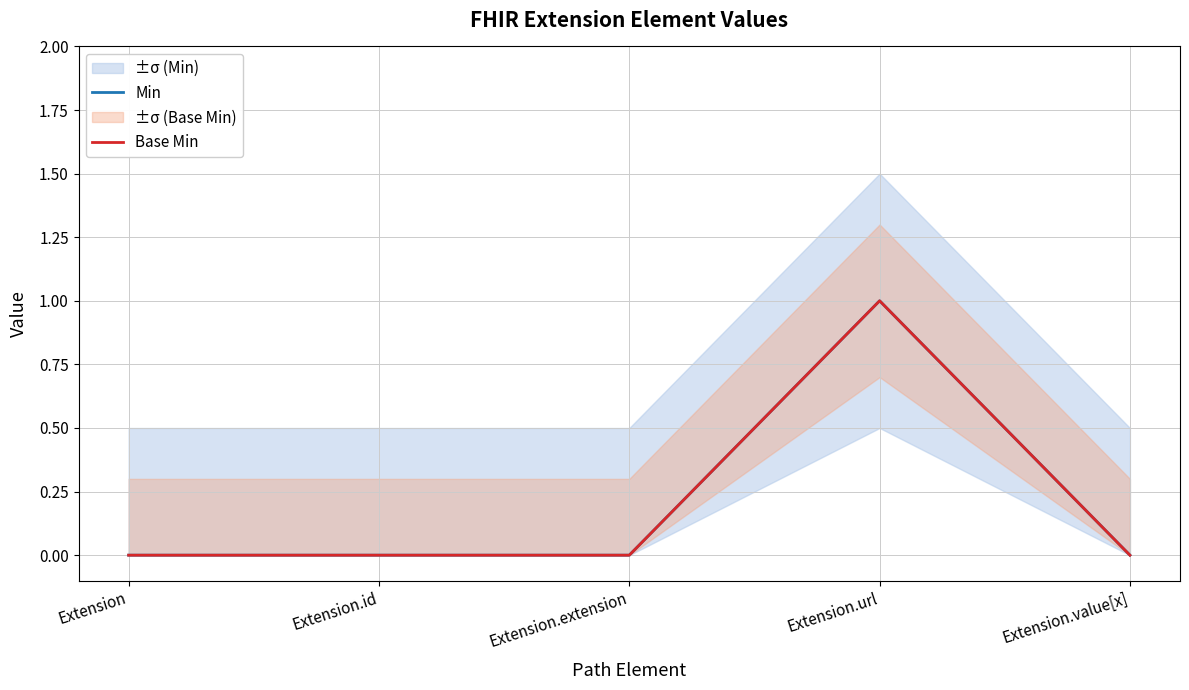

Reading right to left, transcribe all the data shown in this chart.

Min: Extension.value[x]=0	Extension.url=1	Extension.extension=0	Extension.id=0	Extension=0
Base Min: Extension.value[x]=0	Extension.url=1	Extension.extension=0	Extension.id=0	Extension=0